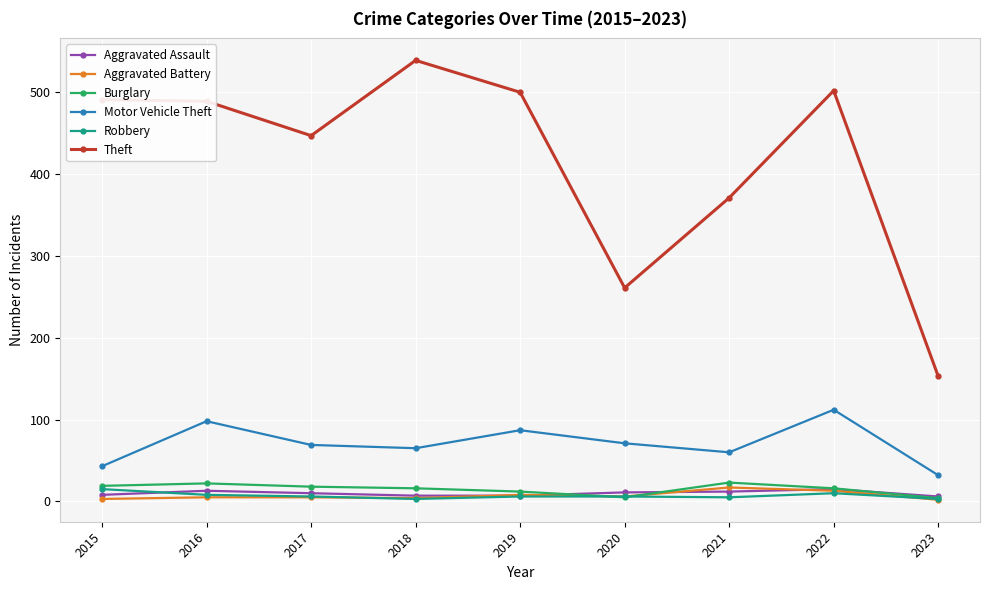

What is the sum of all Aggravated Battery values?

63